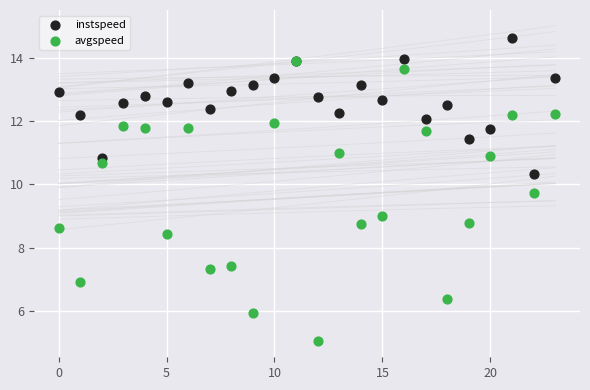

Which series reaches the minimum Y coordinate?

avgspeed